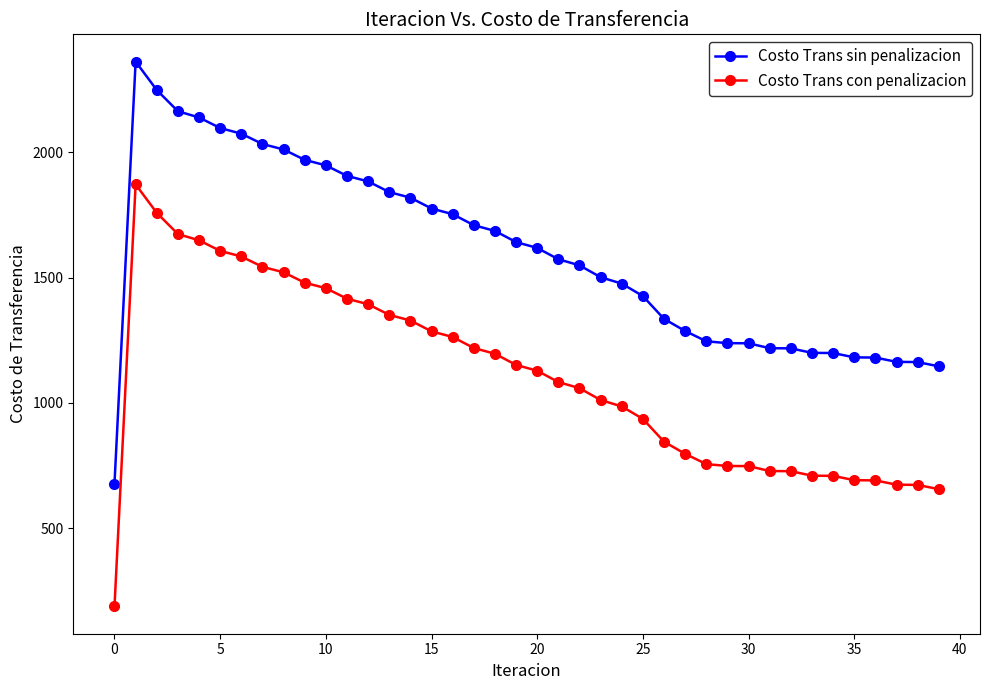

True or false: Costo Trans con penalizacion and Costo Trans sin penalizacion cross at least once.

False